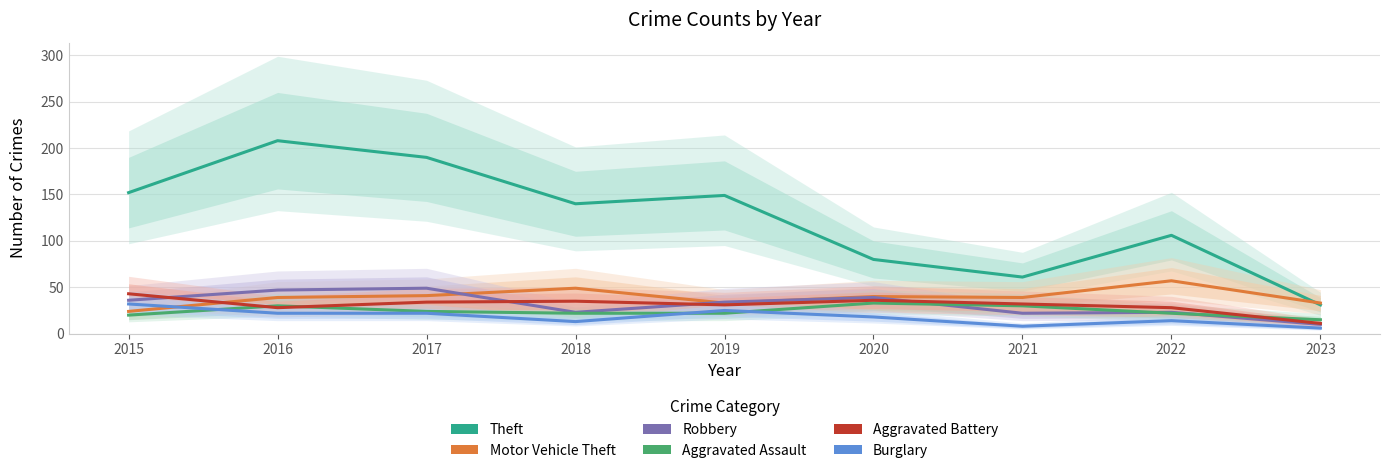

Rank the series by their maximum value, from highest to lowest.

Theft, Motor Vehicle Theft, Robbery, Aggravated Battery, Aggravated Assault, Burglary